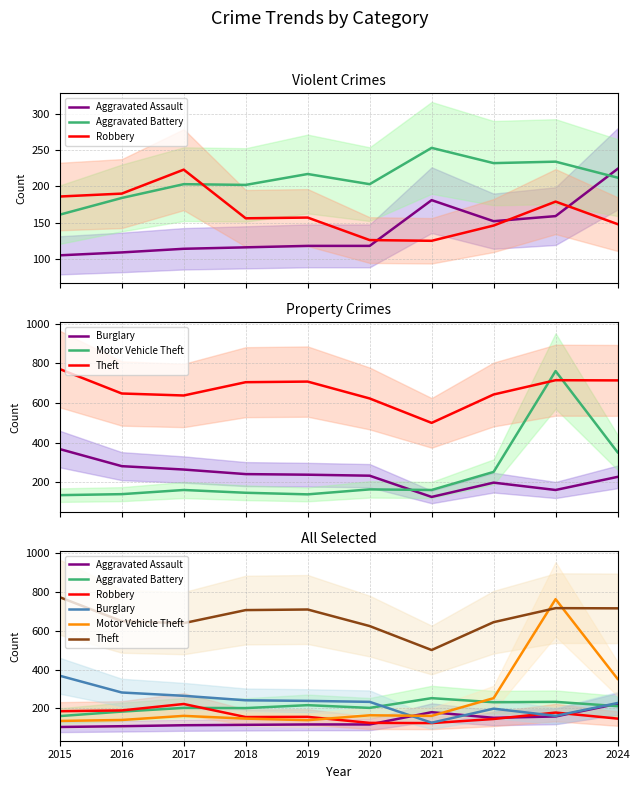

What is the difference between the maximum and minimum values in the Theft series?

271